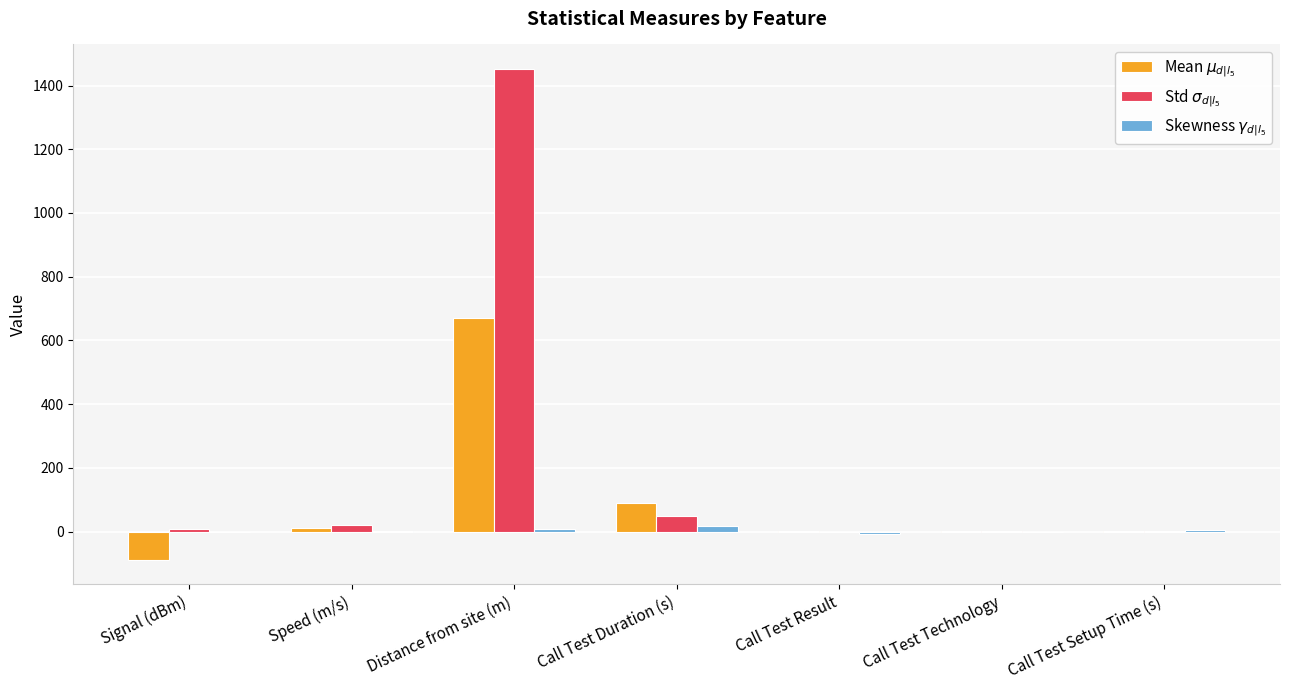

At which category does the chart reach its peak across all series?

Distance from site (m)